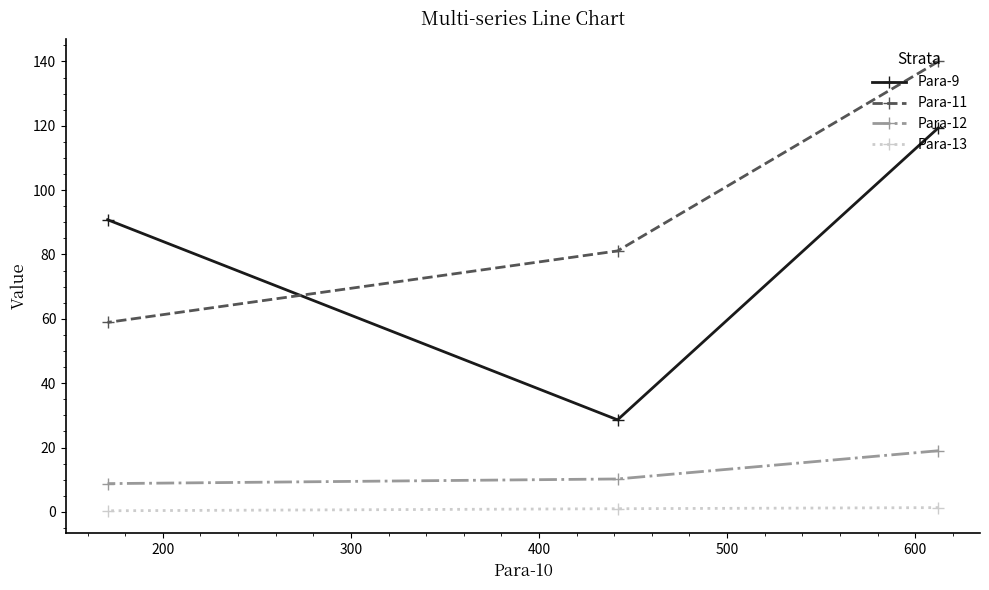

What is the minimum value shown in the chart?

0.3